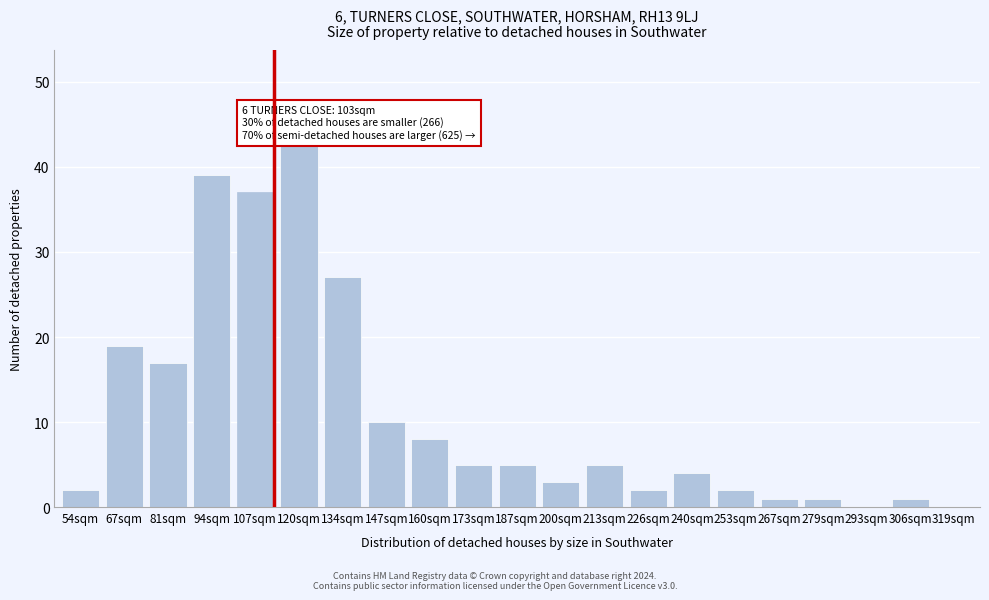

Reading left to right, transcribe all the data shown in this chart.

54sqm=2	67sqm=19	81sqm=17	94sqm=39	107sqm=37	120sqm=43	134sqm=27	147sqm=10	160sqm=8	173sqm=5	187sqm=5	200sqm=3	213sqm=5	226sqm=2	240sqm=4	253sqm=2	267sqm=1	279sqm=1	293sqm=0	306sqm=1	319sqm=0